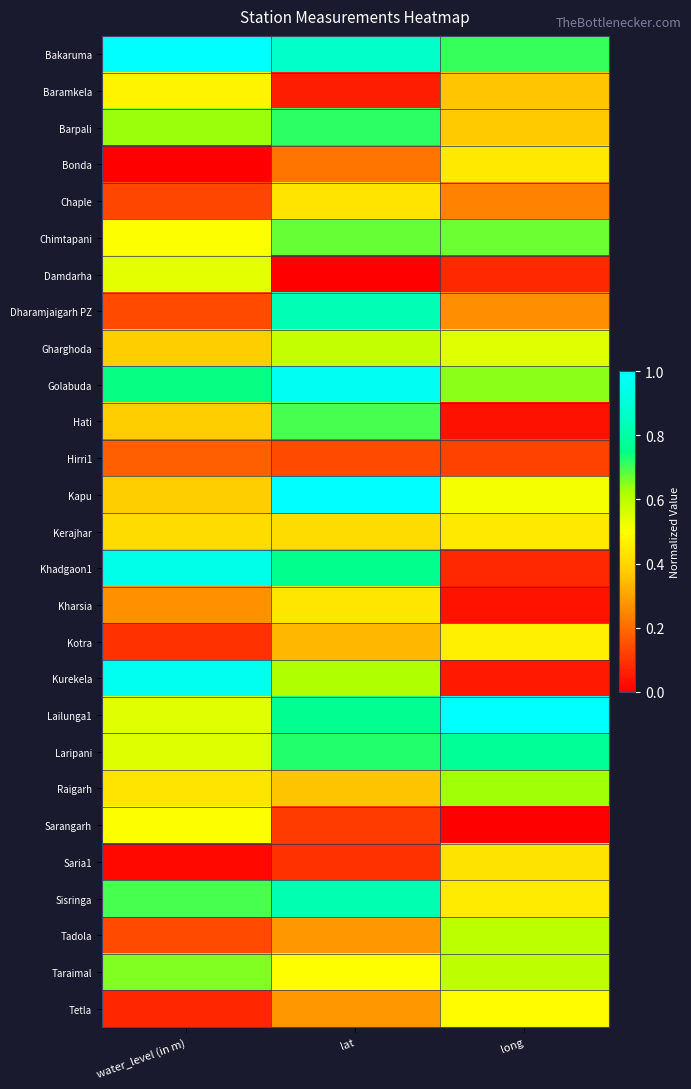

Which category has the lowest value across all series?

water_level (in m)